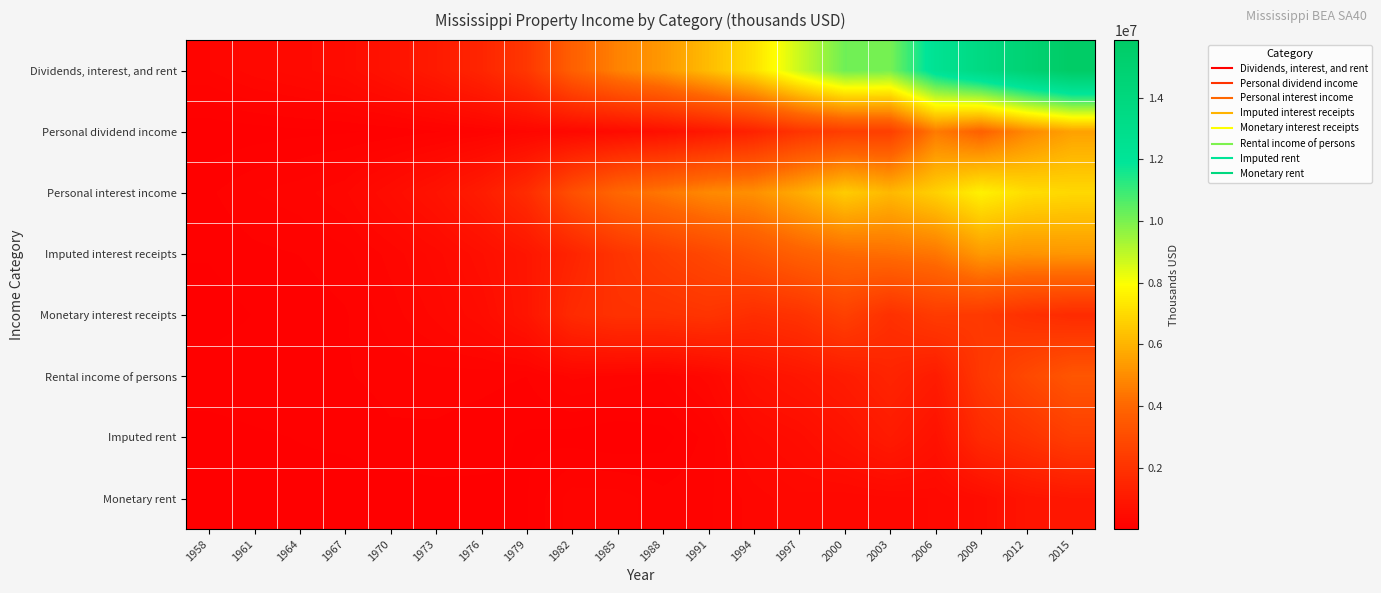

How many series are shown in this chart?

8